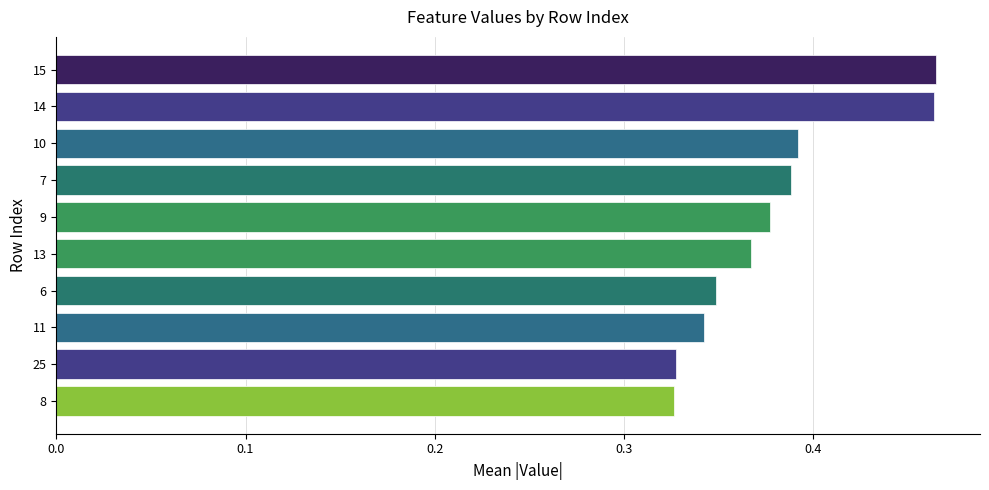

The chart shows a value of 0.3 at 15. True or false?

False